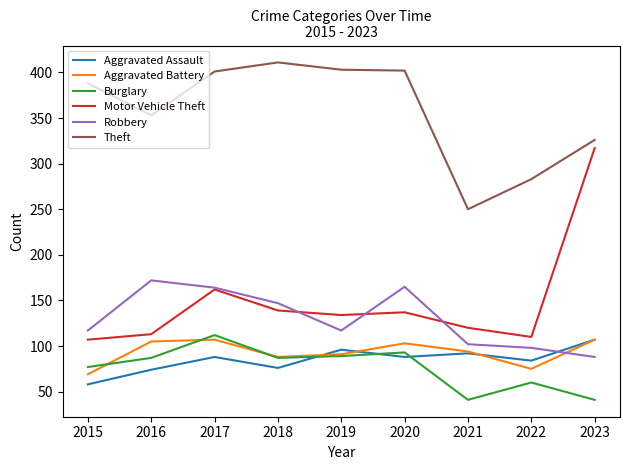

What is the difference between the second highest and second lowest values in the Motor Vehicle Theft series?

52